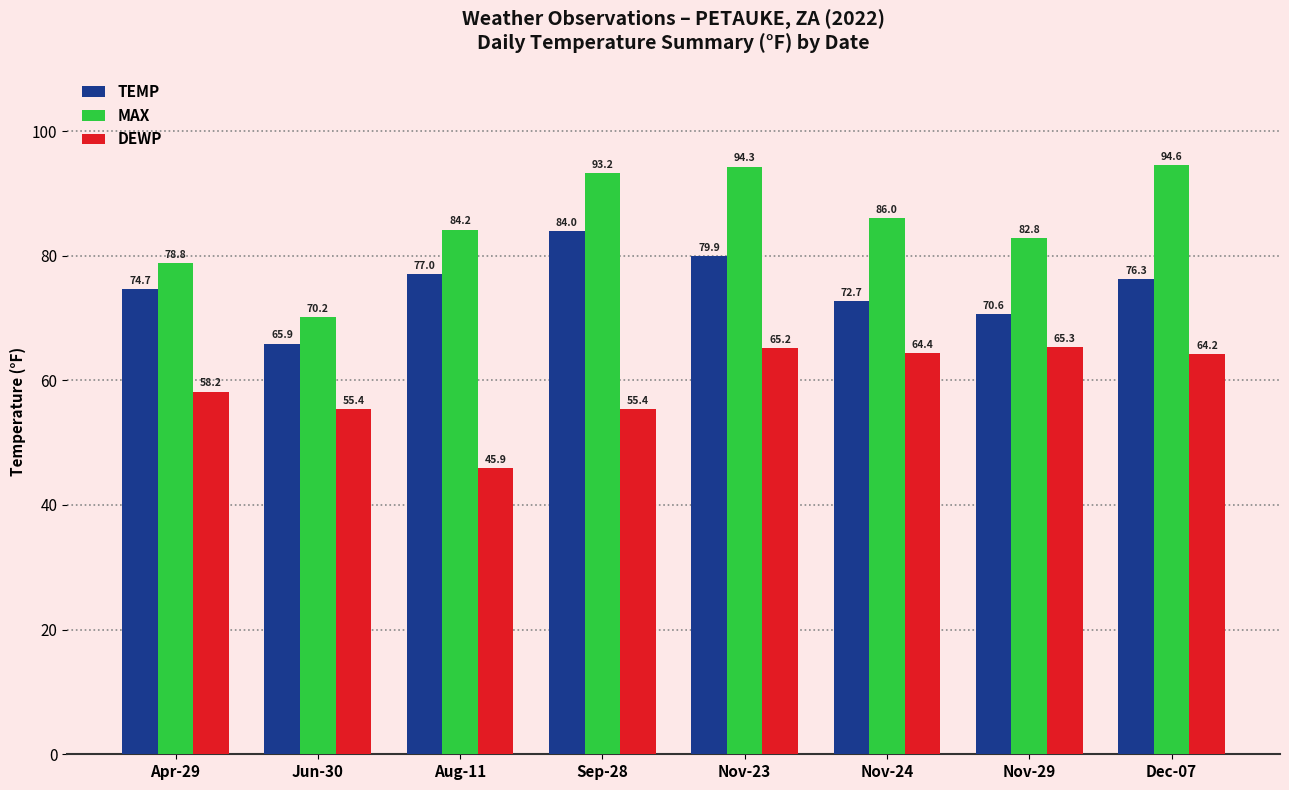

List the series in order of their overall mean, highest first.

MAX, TEMP, DEWP